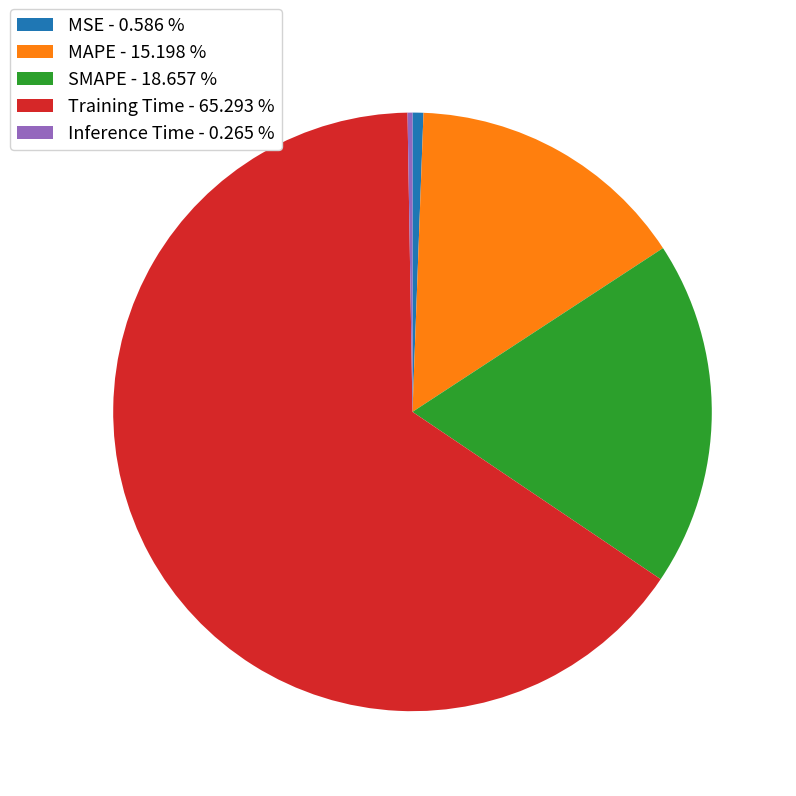

Combined, do Training Time - 65.293 % and MAPE - 15.198 % account for over 50%?

Yes